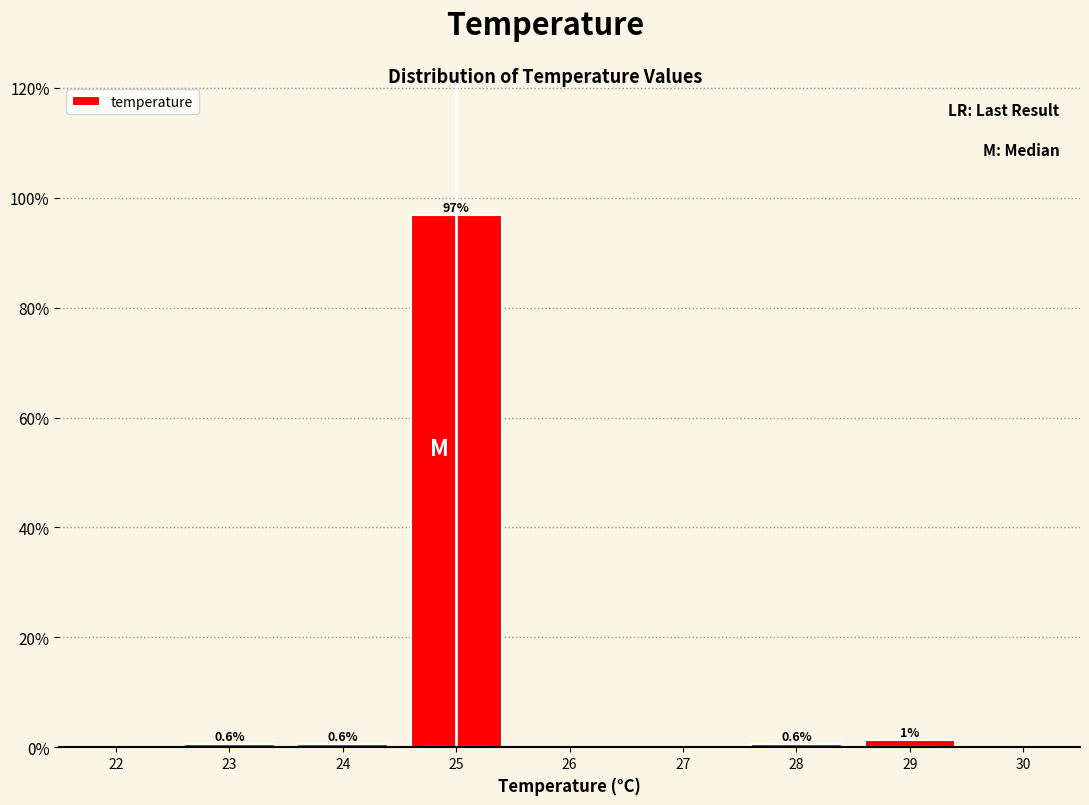

Are the bars horizontal?

No